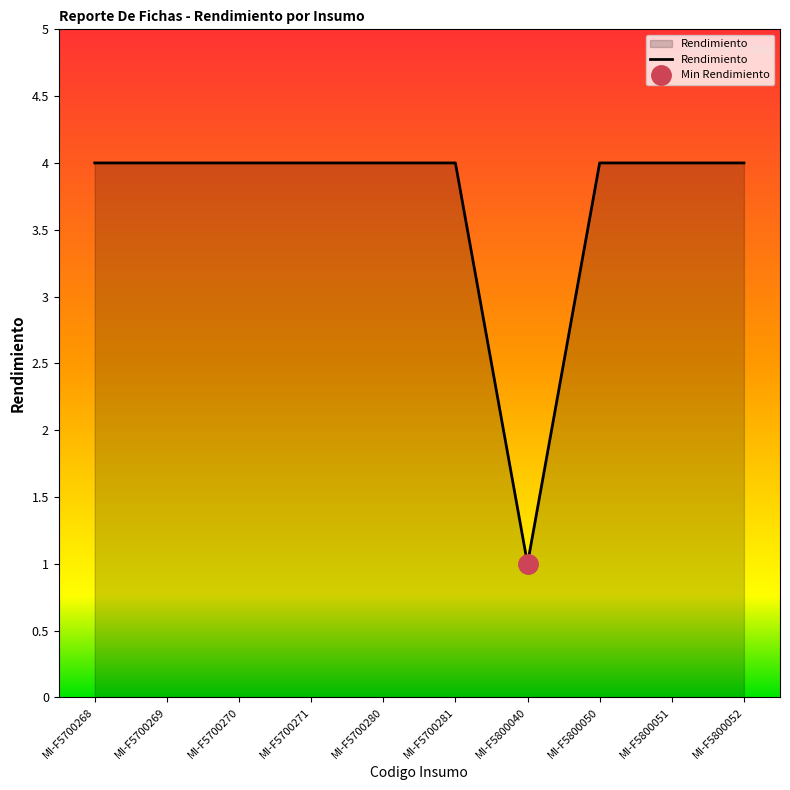

Count the number of data series in this chart.

1